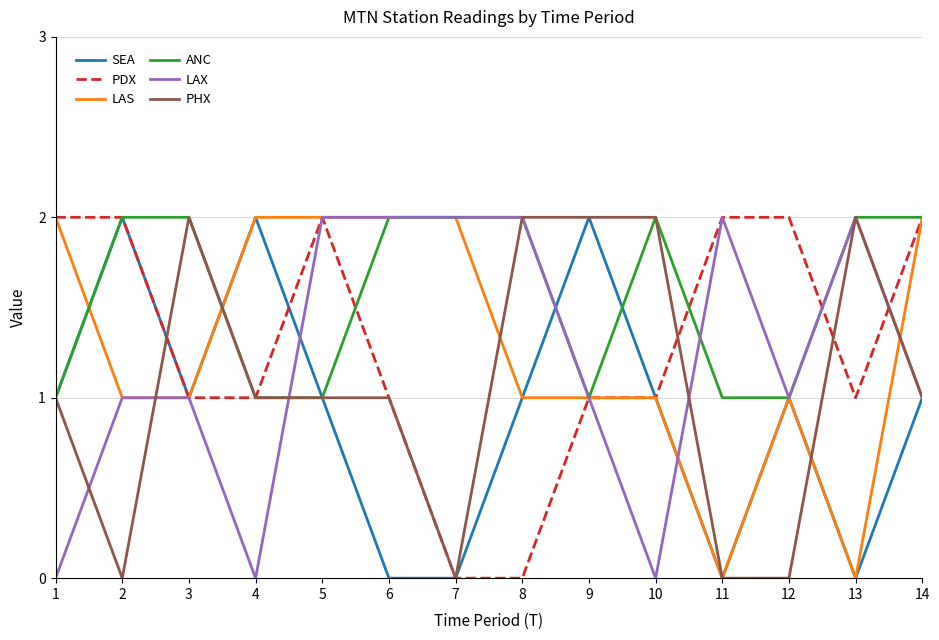

Which series changed the most between 2 and 9?

PHX